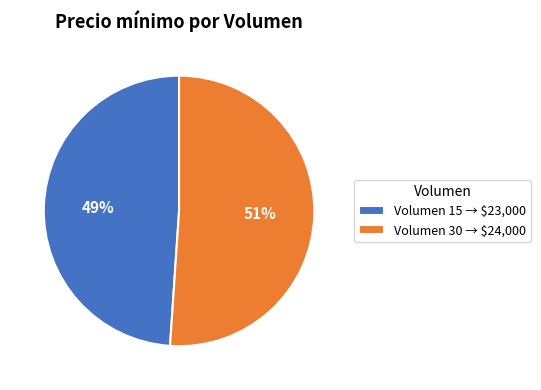

To the nearest percent, what is the average slice percentage?

50%